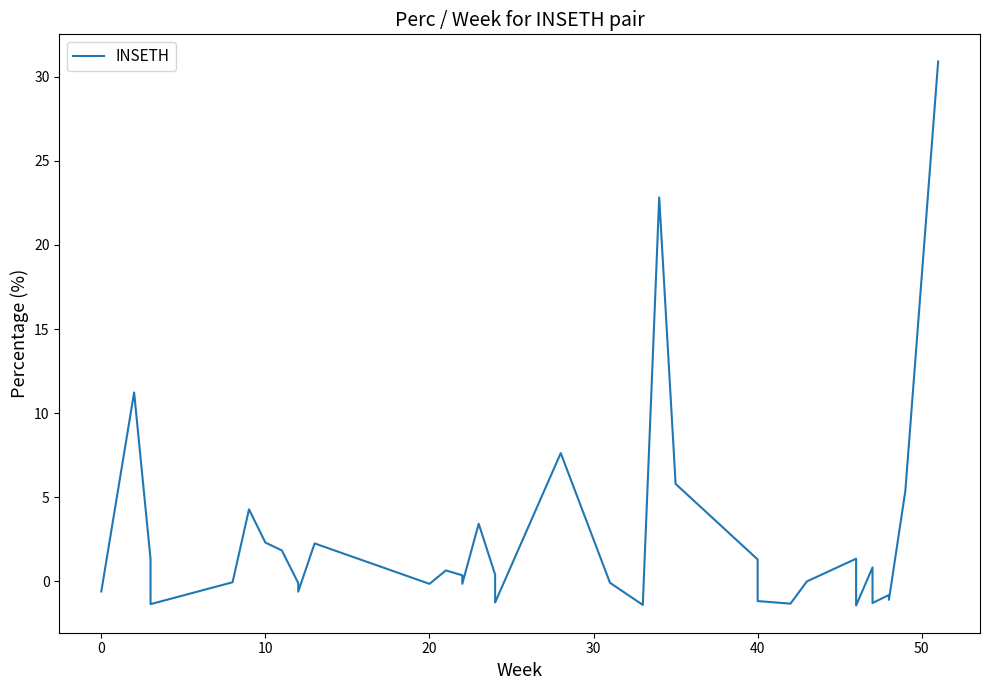

How many negative values are there?

19